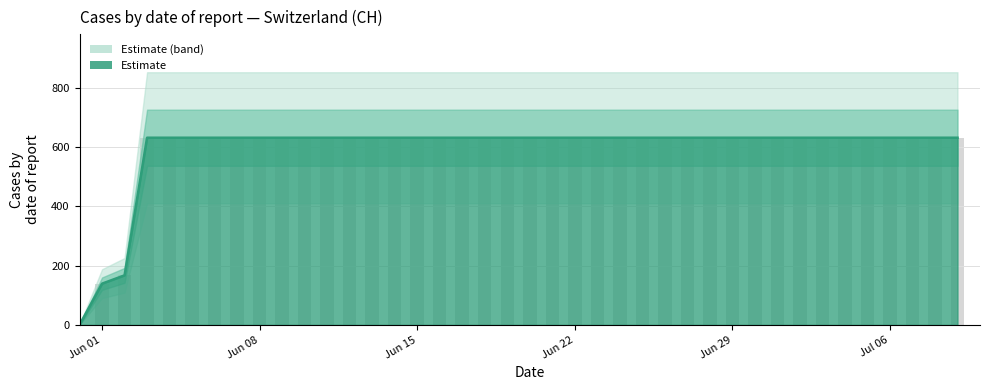

How many bars are there in total?

40